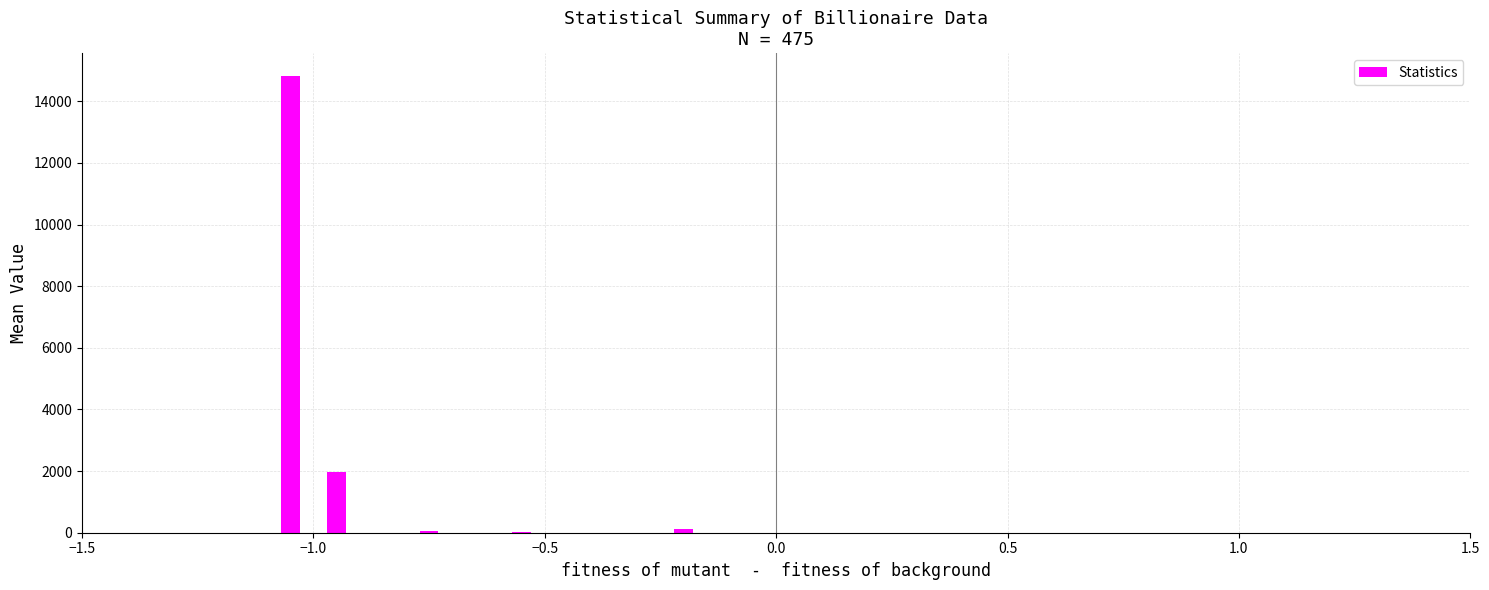

What is the greatest value displayed?

14821.9